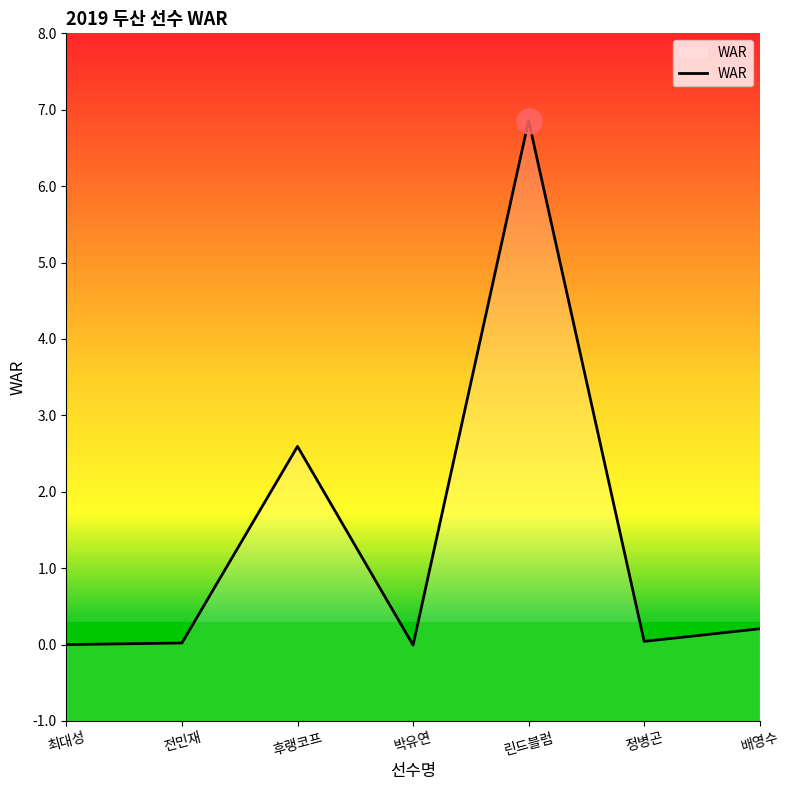

What is the sum of all values?

9.7